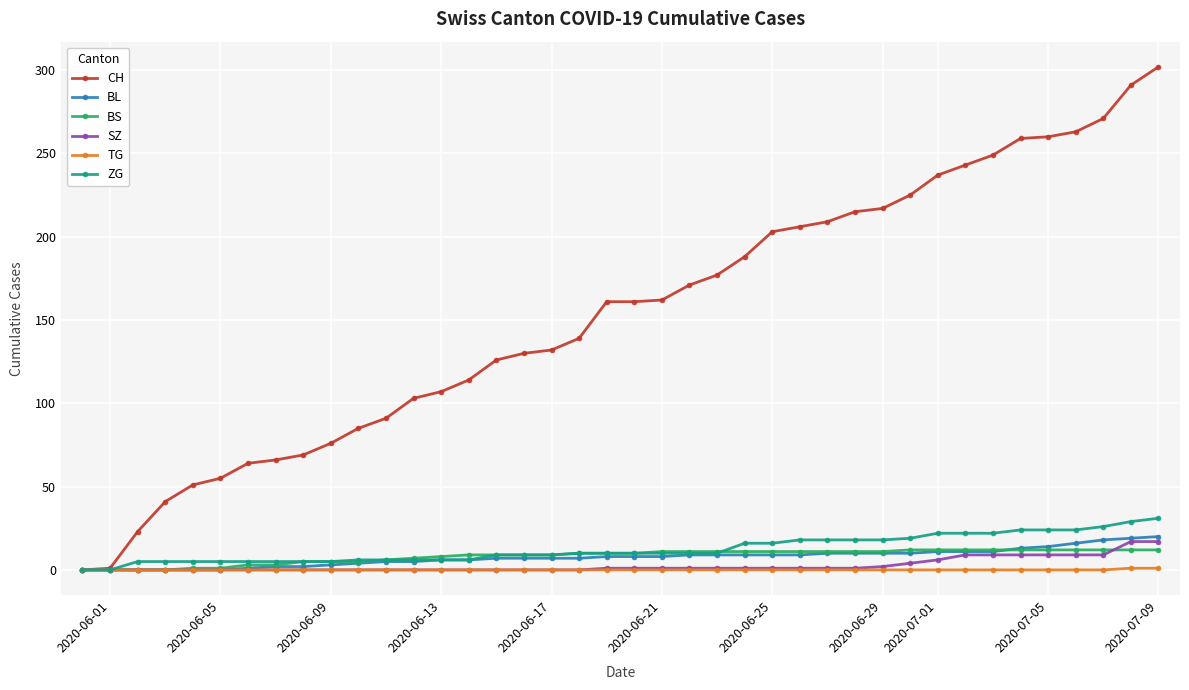

How many distinct data groups are displayed?

6